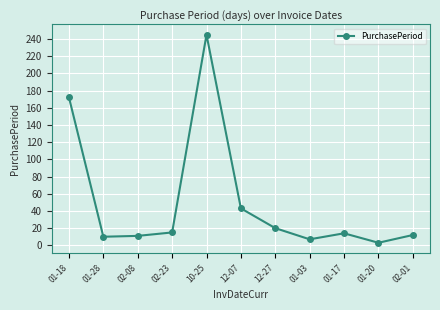

What is the smallest value displayed?

3